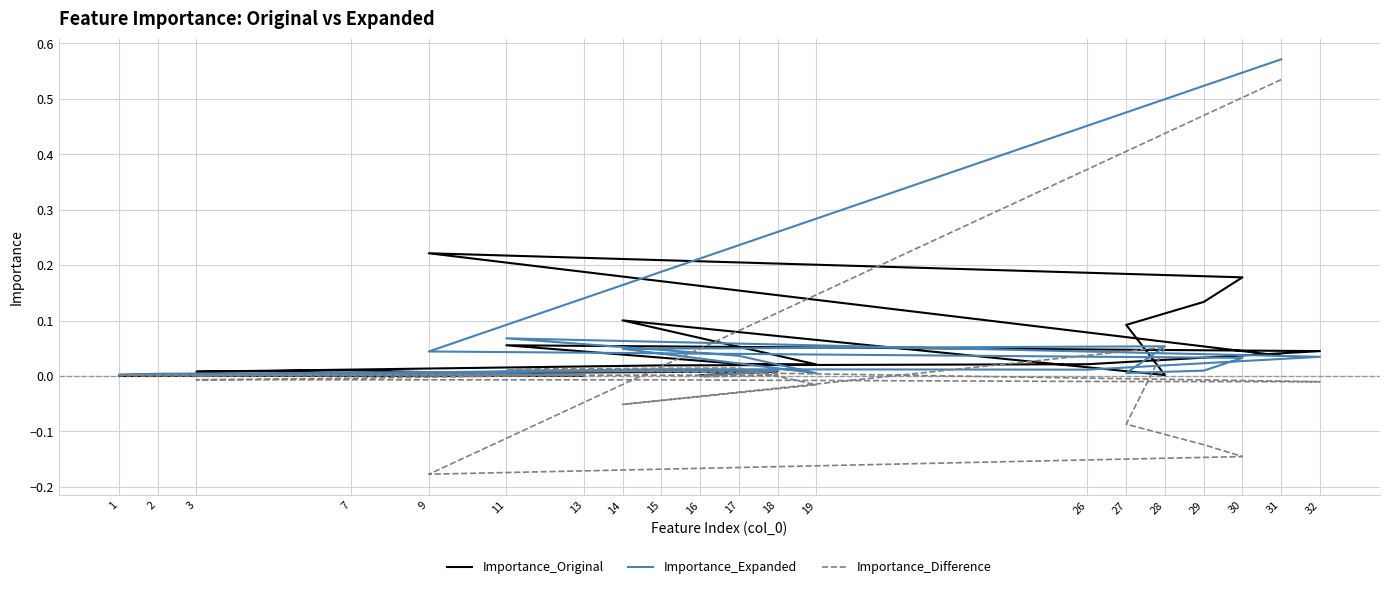

Reading left to right, list all the values displayed in this chart.

Importance_Original: 31=0.0	9=0.2	30=0.2	29=0.1	27=0.1	28=0.0	14=0.1	19=0.0	17=0.0	11=0.1	32=0.0	26=0.0	15=0.0	3=0.0	7=0.0	13=0.0	1=0.0	2=0.0	18=0.0	16=0.0
Importance_Expanded: 31=0.6	9=0.0	30=0.0	29=0.0	27=0.0	28=0.1	14=0.0	19=0.0	17=0.0	11=0.1	32=0.0	26=0.0	15=0.0	3=0.0	7=0.0	13=0.0	1=0.0	2=0.0	18=0.0	16=0.0
Importance_Difference: 31=0.5	9=-0.2	30=-0.1	29=-0.1	27=-0.1	28=0.1	14=-0.1	19=-0.0	17=0.0	11=0.0	32=-0.0	26=-0.0	15=-0.0	3=-0.0	7=-0.0	13=0.0	1=0.0	2=0.0	18=0.0	16=-0.0